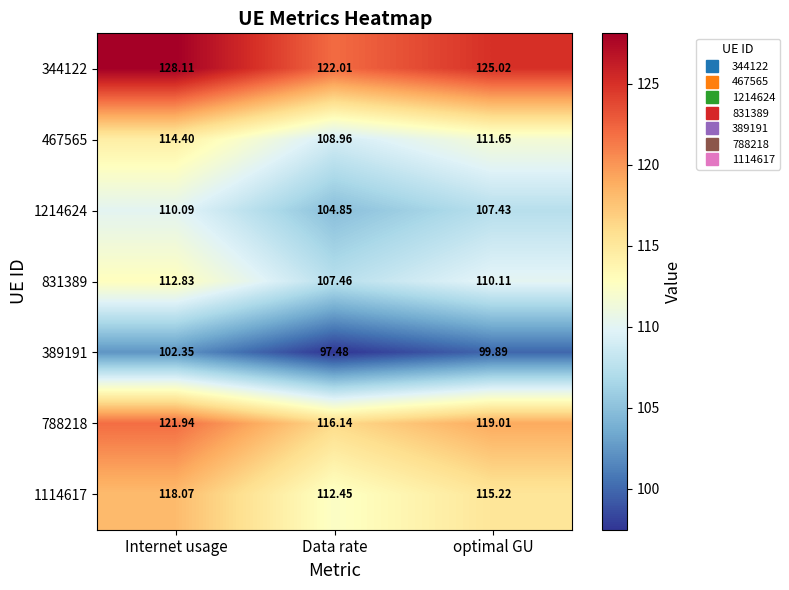

List the labels in order of 344122 value, smallest first.

Data rate, optimal GU, Internet usage